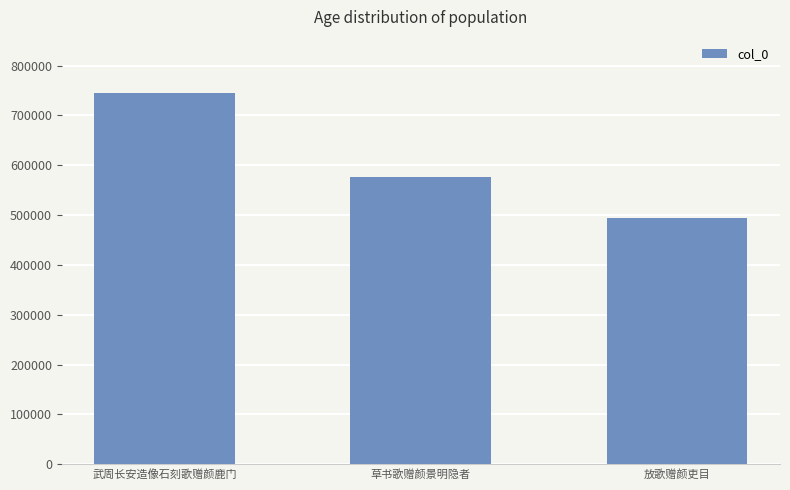

What is the label of the 3rd bar from the left?

放歌赠颜吏目